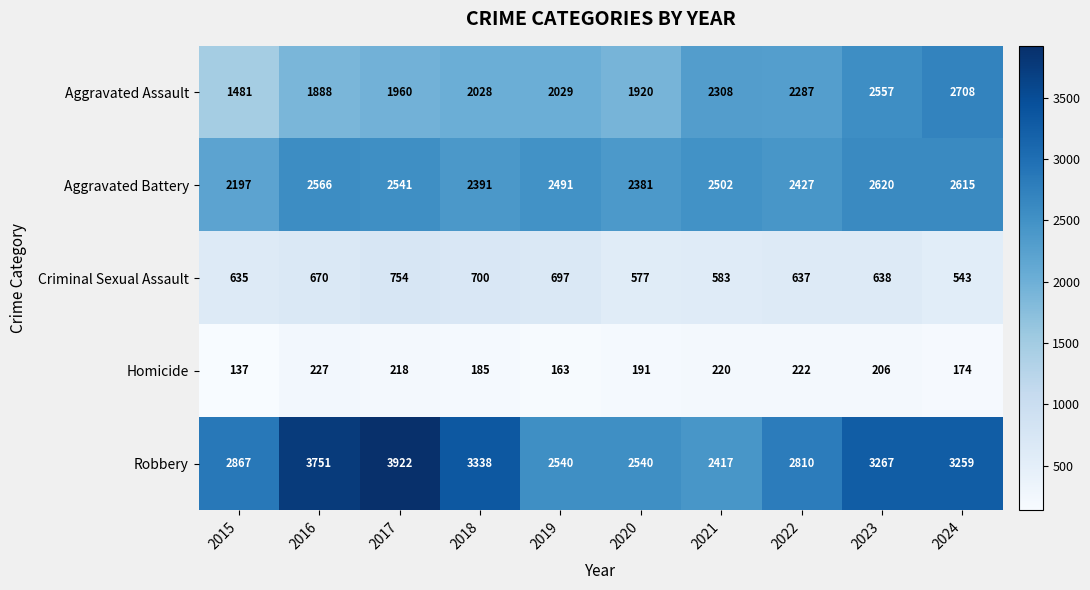

At 2017, list the series in order from smallest to largest.

Homicide, Criminal Sexual Assault, Aggravated Assault, Aggravated Battery, Robbery